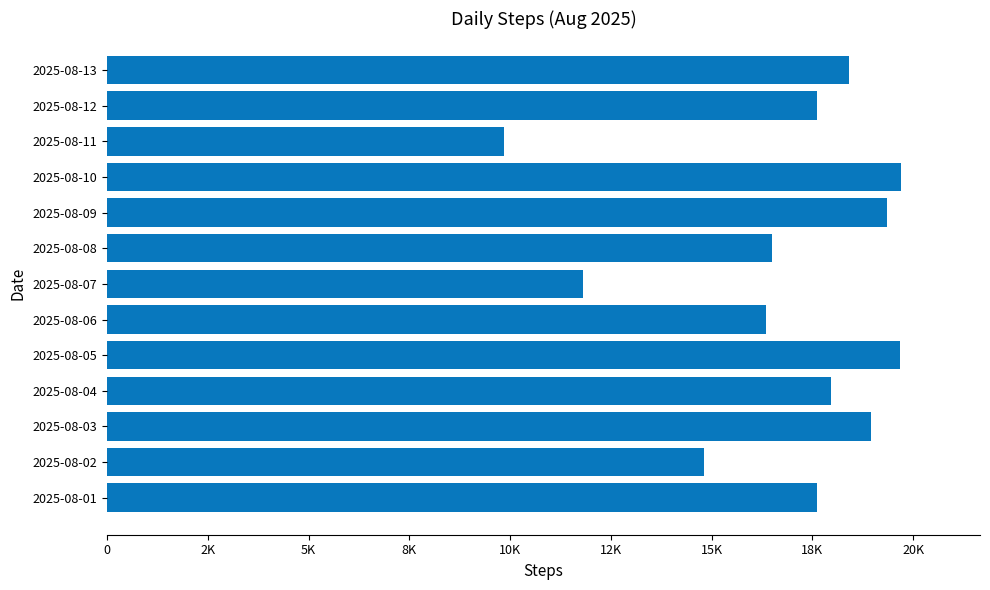

Are the bars horizontal?

Yes